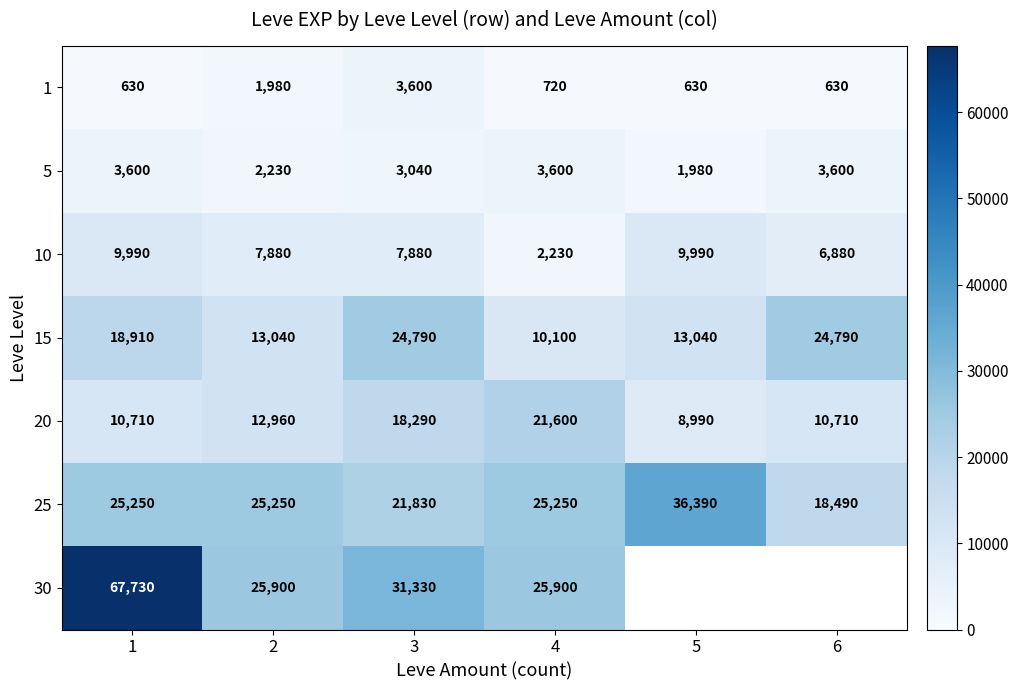

What is the spread (max minus min) of values at 2?

23920